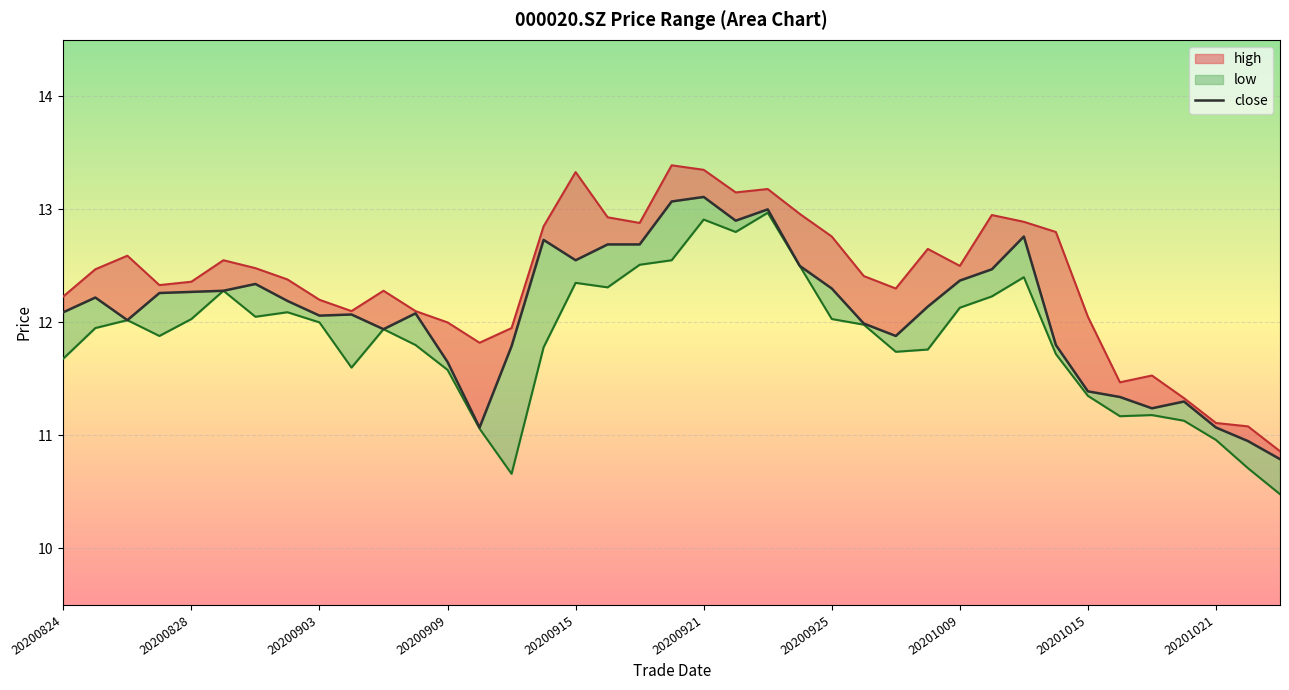

At which label does the data first exceed 12?

20200824